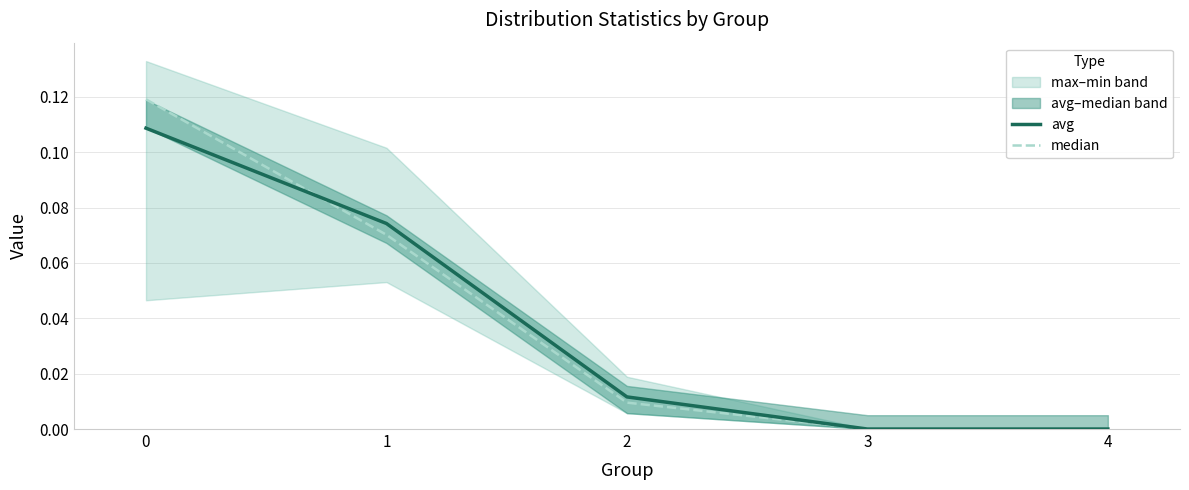

Reading left to right, what are all the values shown in this chart?

avg: 0=0.1	1=0.1	2=0.0	3=0.0	4=0.0
median: 0=0.1	1=0.1	2=0.0	3=0.0	4=0.0